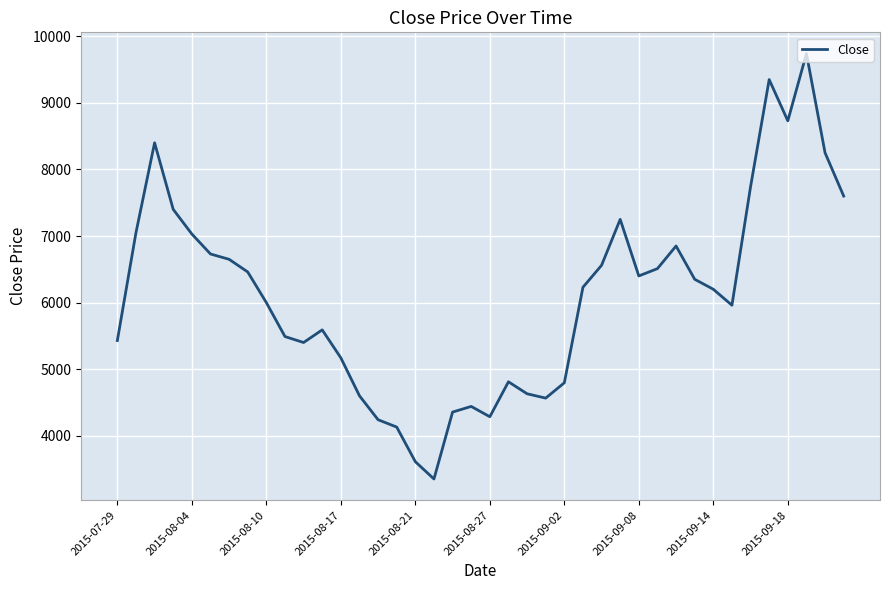

What is the minimum value shown in the chart?

3350